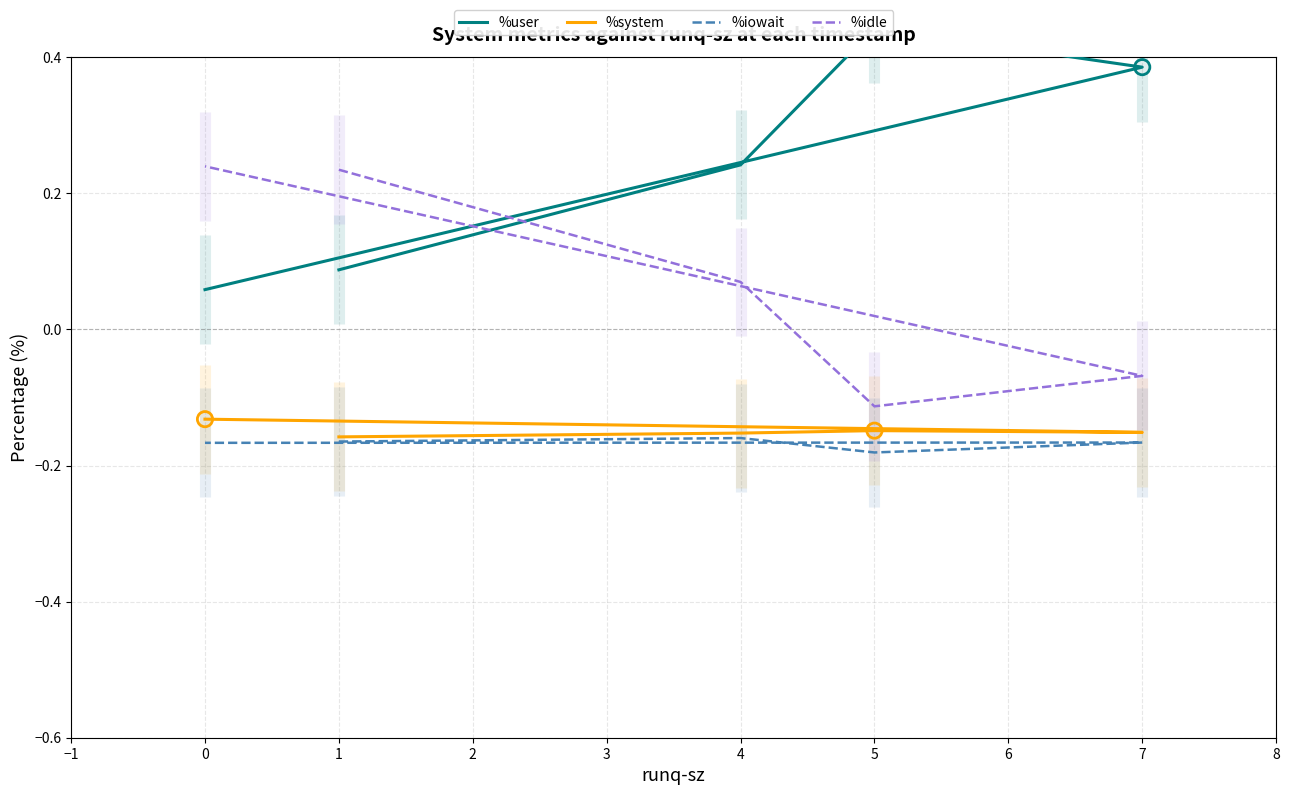

What are all the series names shown in the legend?

%user, %system, %iowait, %idle